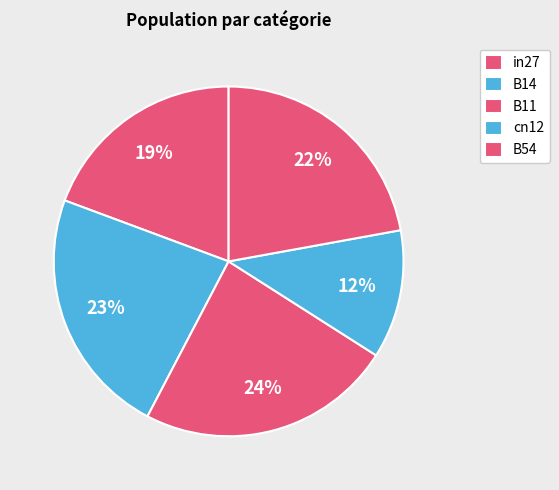

To the nearest percent, what is the combined percentage of cn12 and B14?

35%